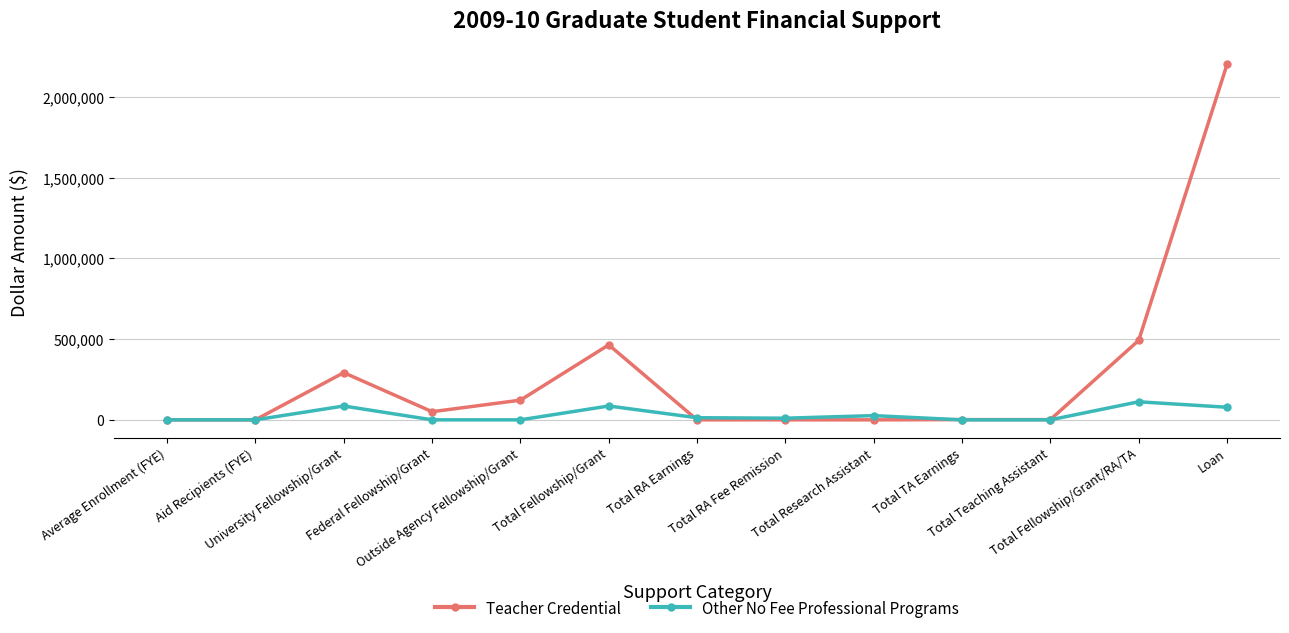

What is the difference between the Other No Fee Professional Programs values at Total RA Fee Remission and University Fellowship/Grant?

75527